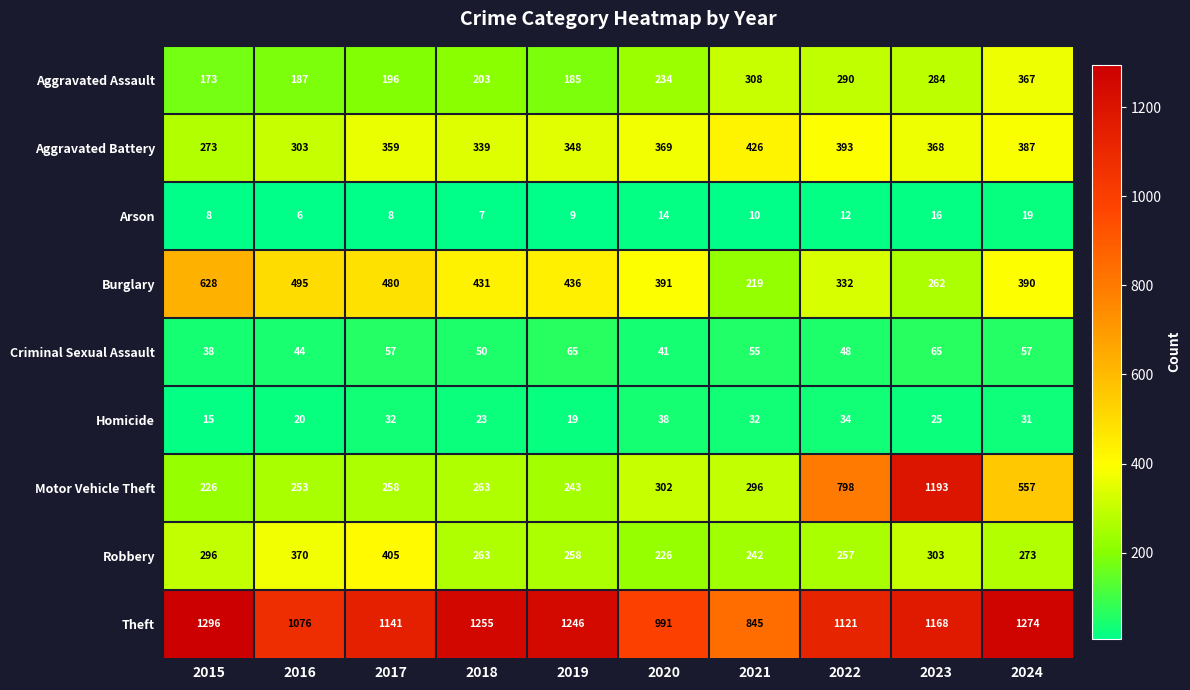

What is the difference between the maximum and minimum values in the Aggravated Assault series?

194